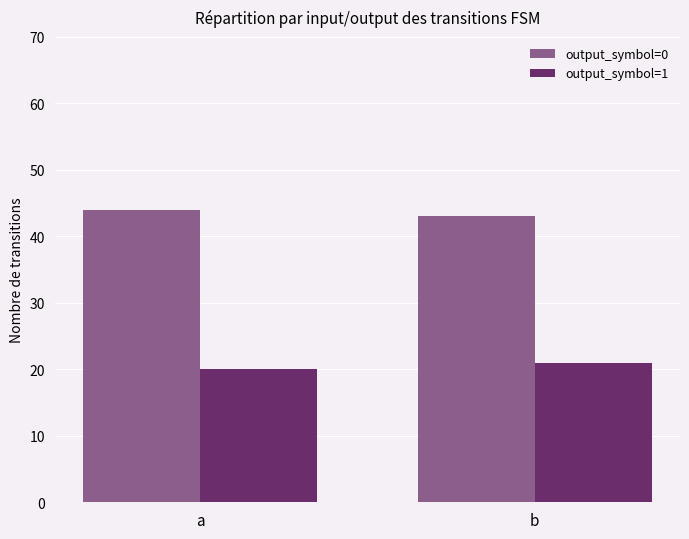

What is the value of the output_symbol=1 bar at the 2nd from the left?

21